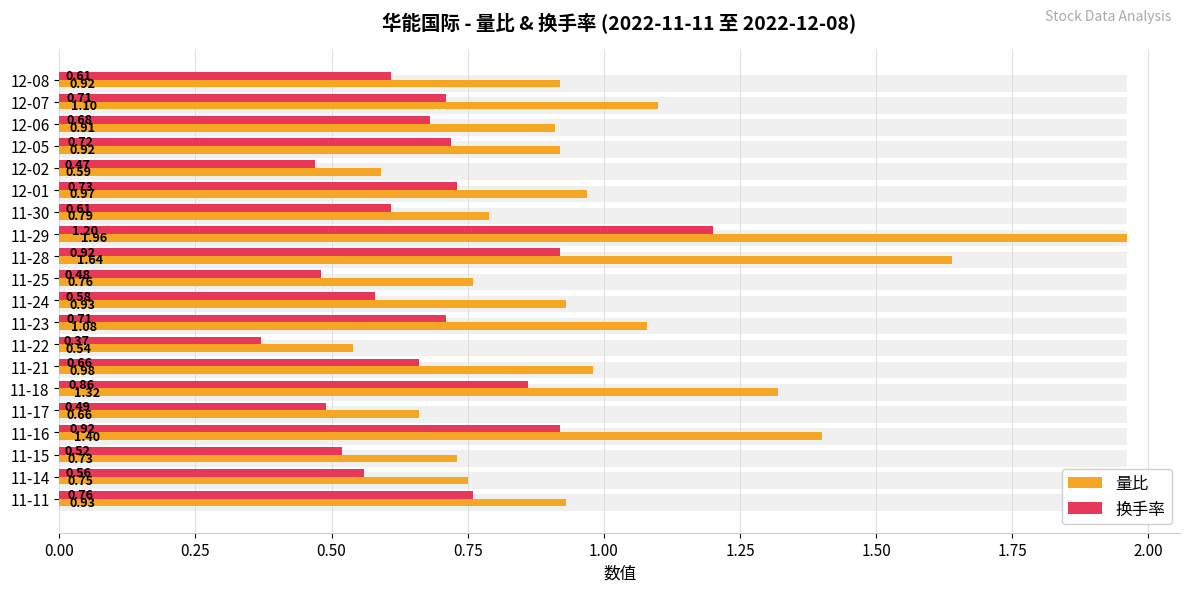

Is the value of 量比 at 11-29 greater than the value of 换手率 at 11-17?

Yes